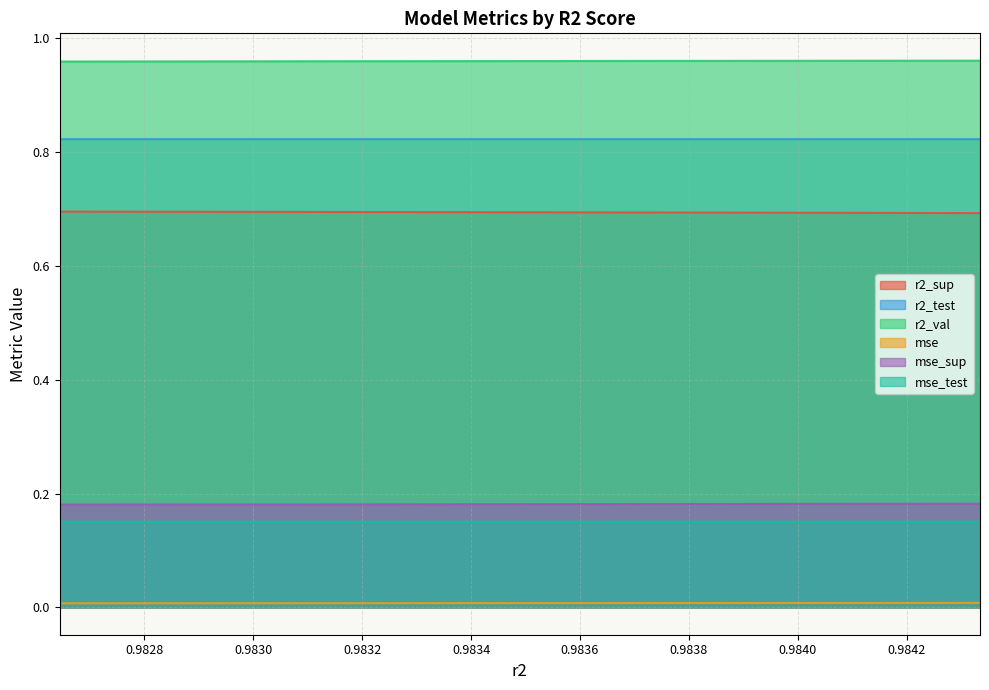

How many r2_sup values are between 0 and 1?

10